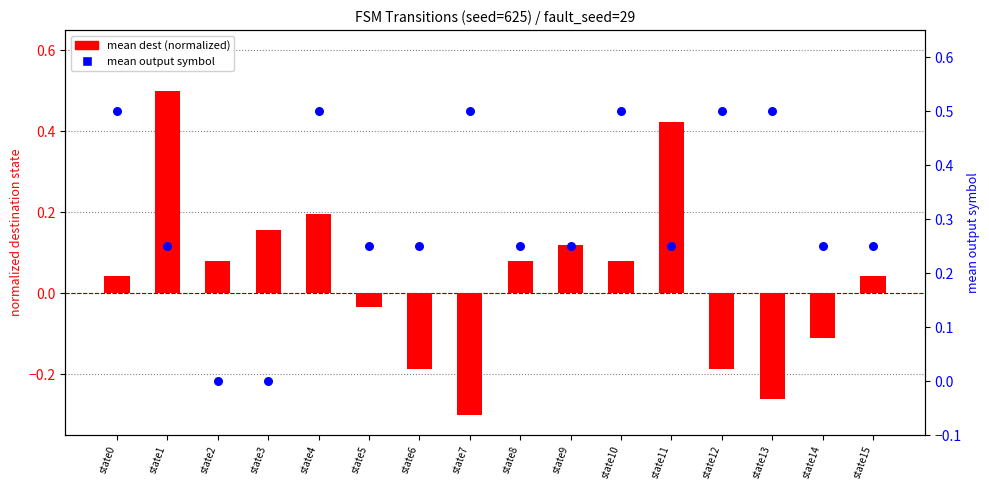

Which series contains the highest Y value?

mean dest (normalized)